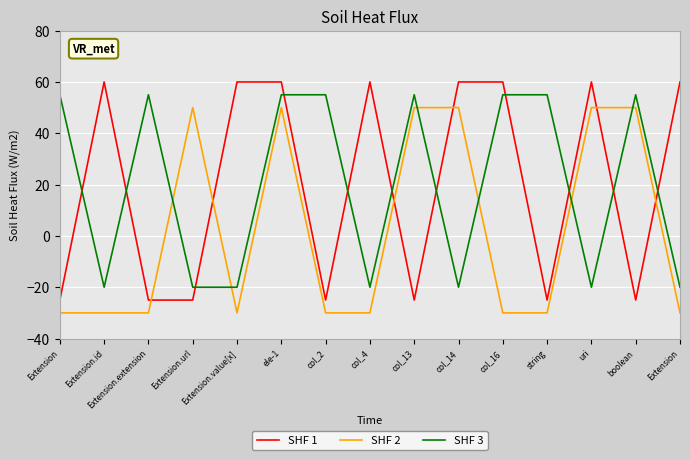

Does the chart have visible grid lines?

Yes